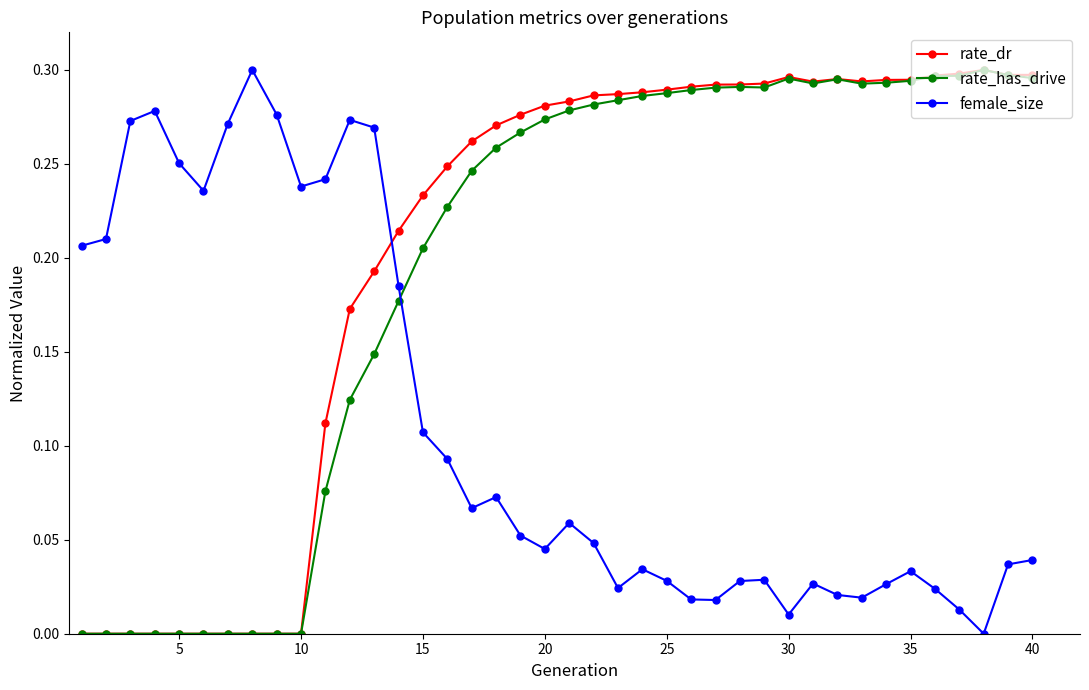

After their last crossing, which series has the higher values: rate_dr or female_size?

rate_dr